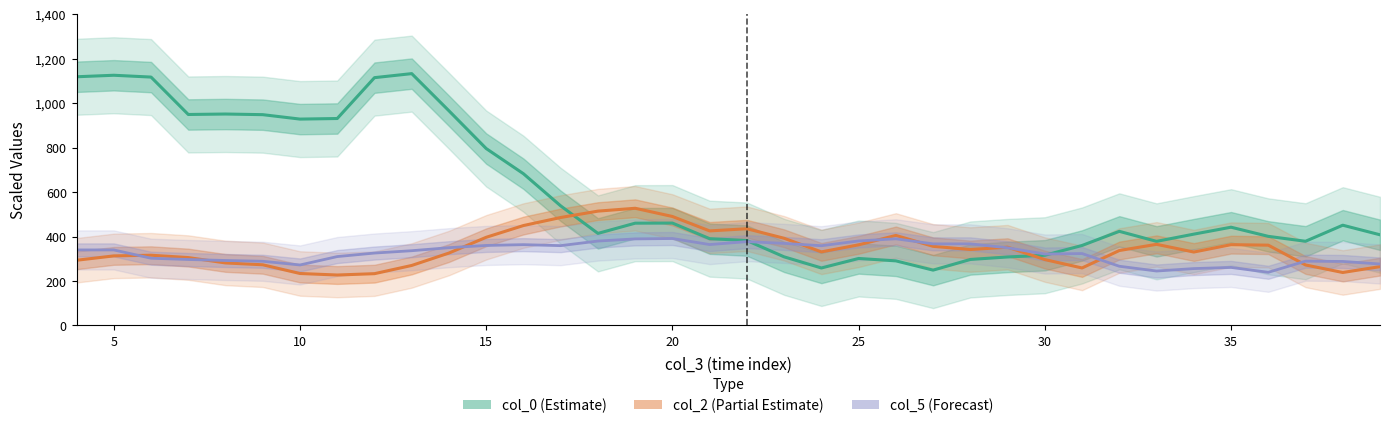

What is the lowest value of the col_5 (Forecast) series?

239.0